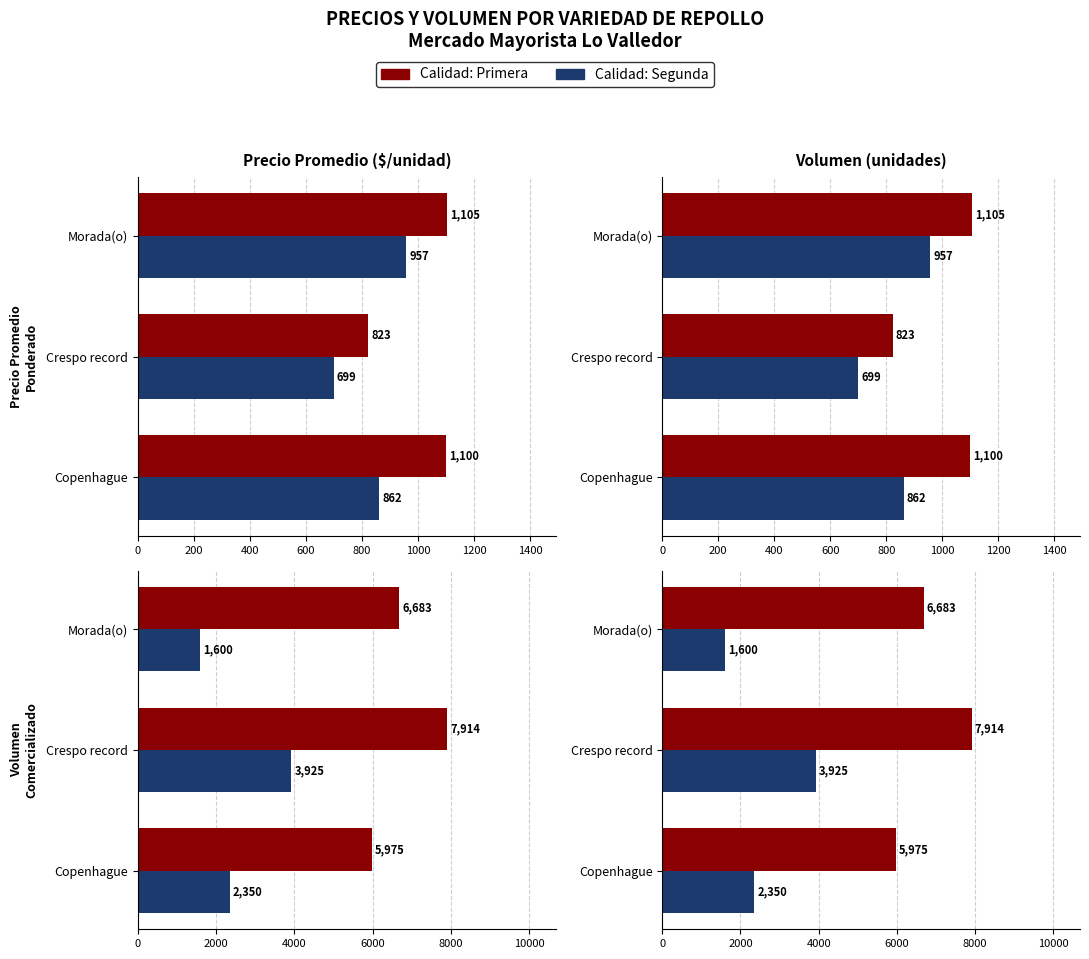

True or false: Segunda has a value of 5602 at Crespo record.

False